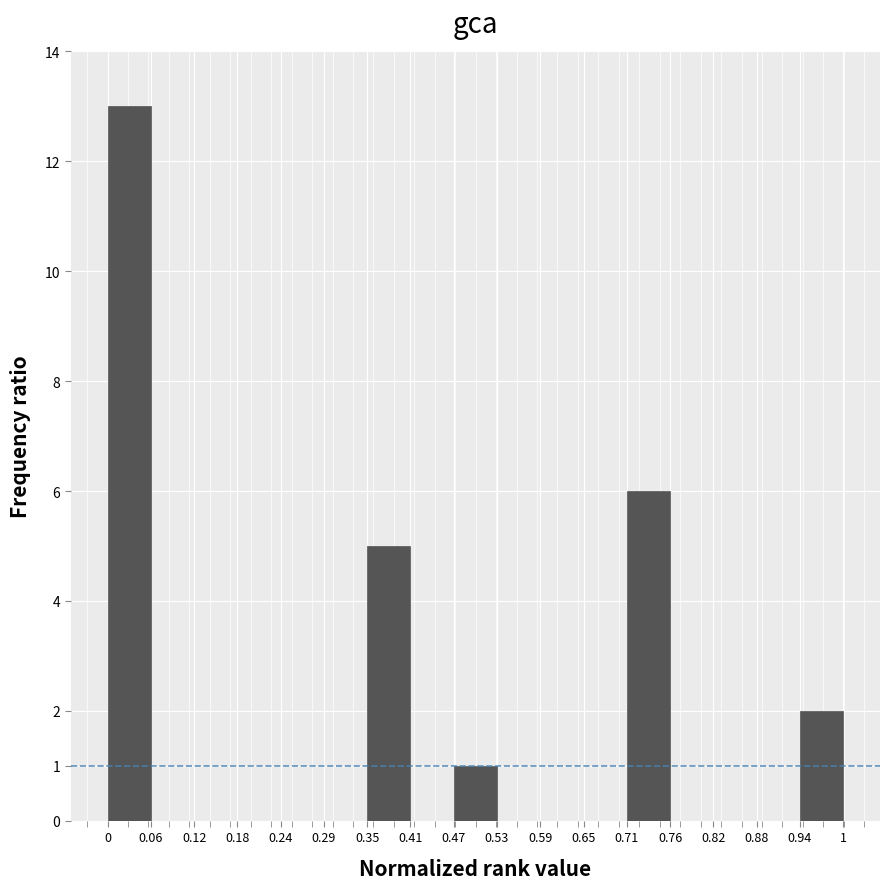

Which range on the x-axis has the tallest bar?

0 to 0.06